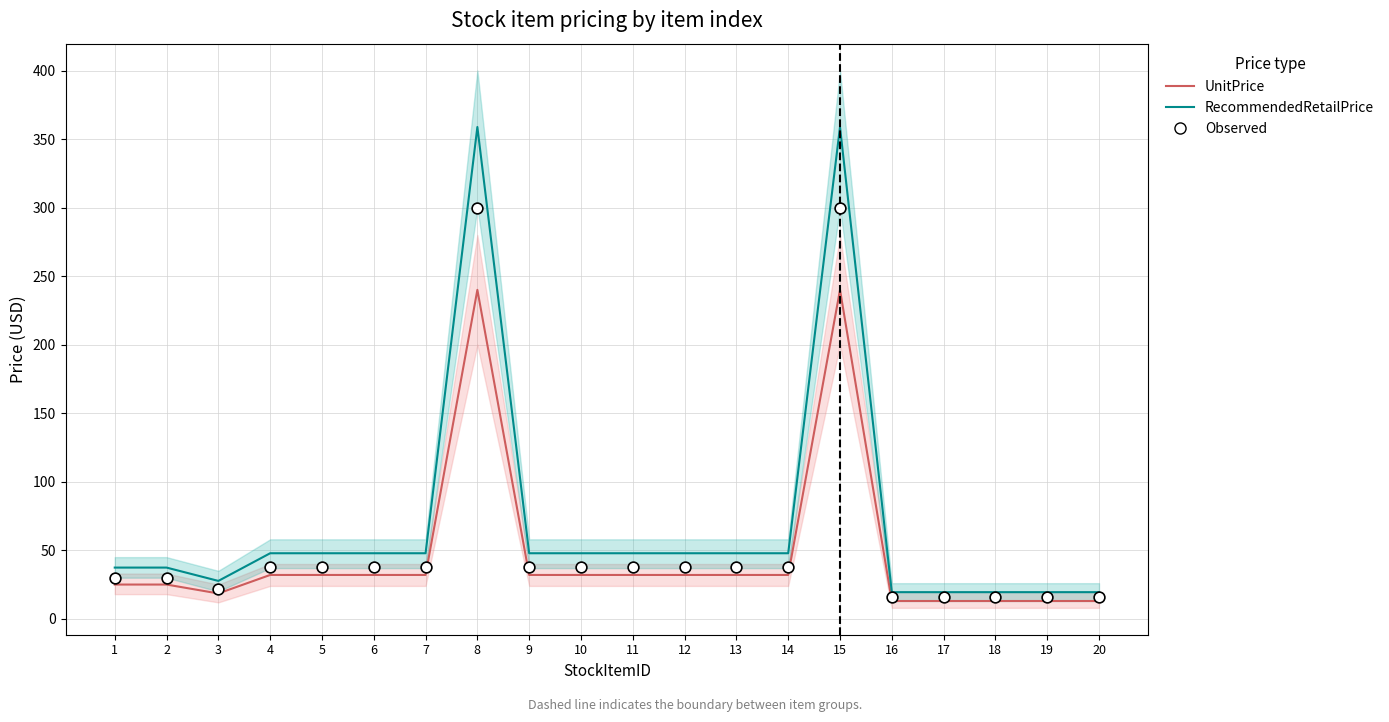

What are all the series names shown in the legend?

UnitPrice, RecommendedRetailPrice, Observed